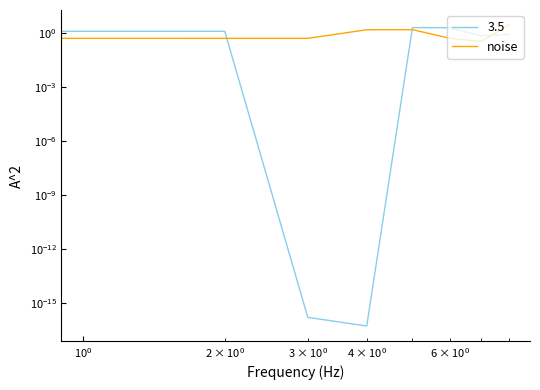

The chart shows a value of 0.0 at $\mathdefault{10^{-2}}$. True or false?

False